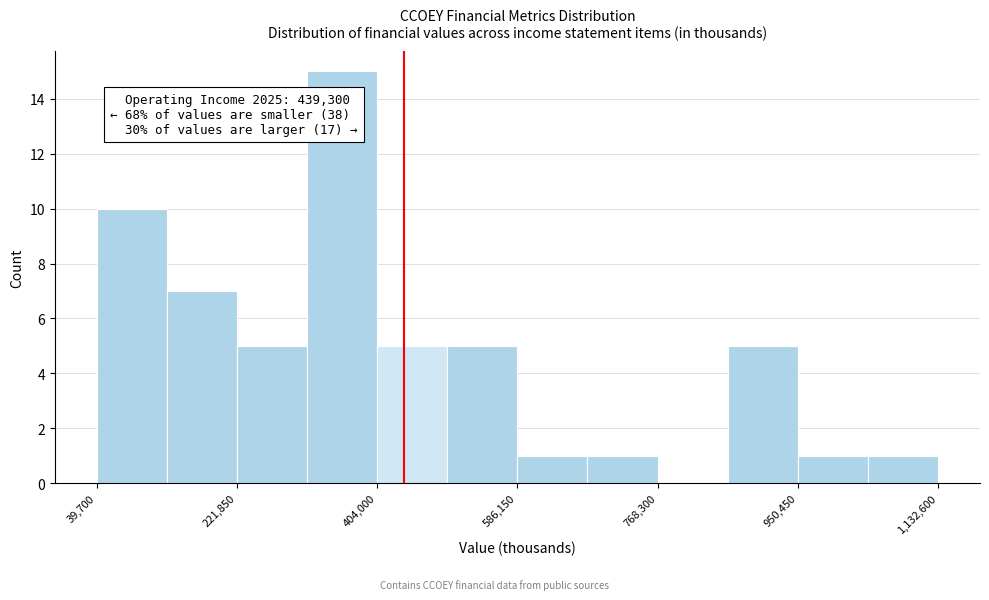

Which range on the x-axis has the tallest bar?

320000 to 400000